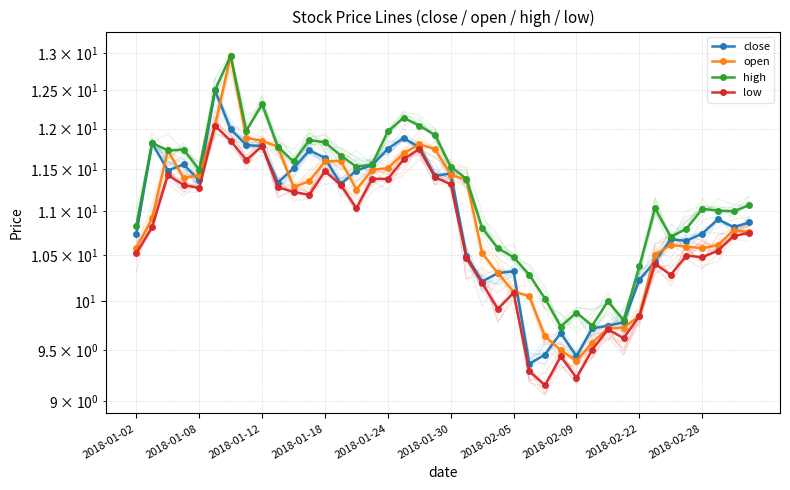

How many lines are shown in the chart?

4